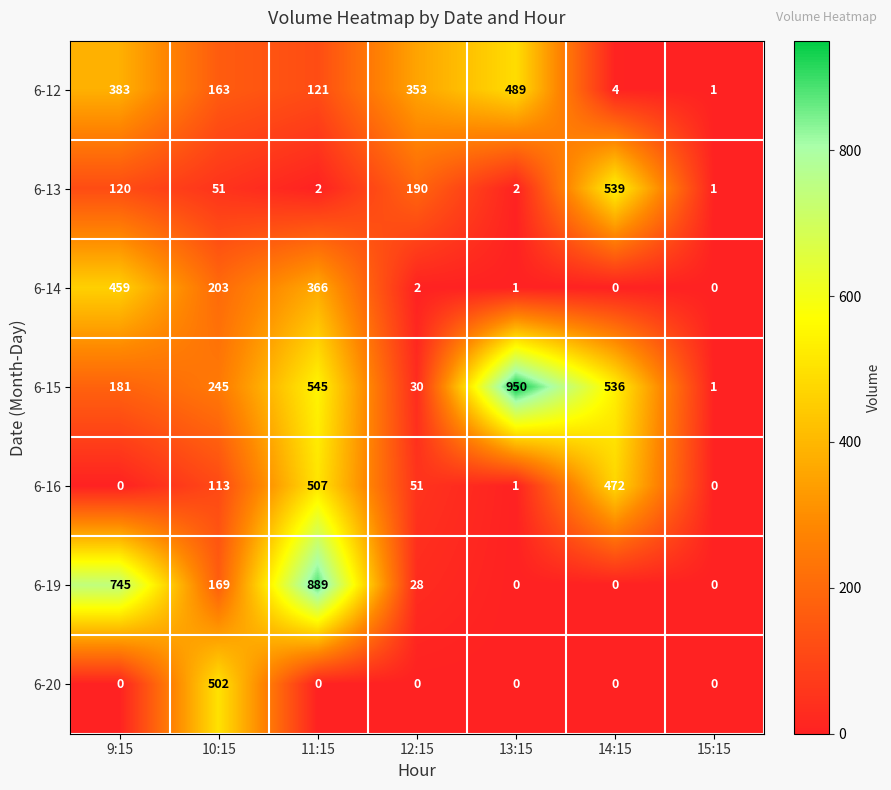

At which label does 6-13 first exceed 51?

9:15